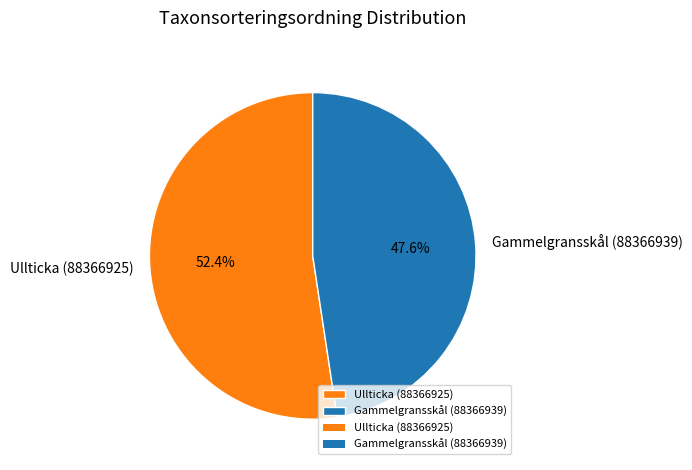

Between Ullticka (88366925) and Gammelgransskål (88366939), which is larger?

Ullticka (88366925)